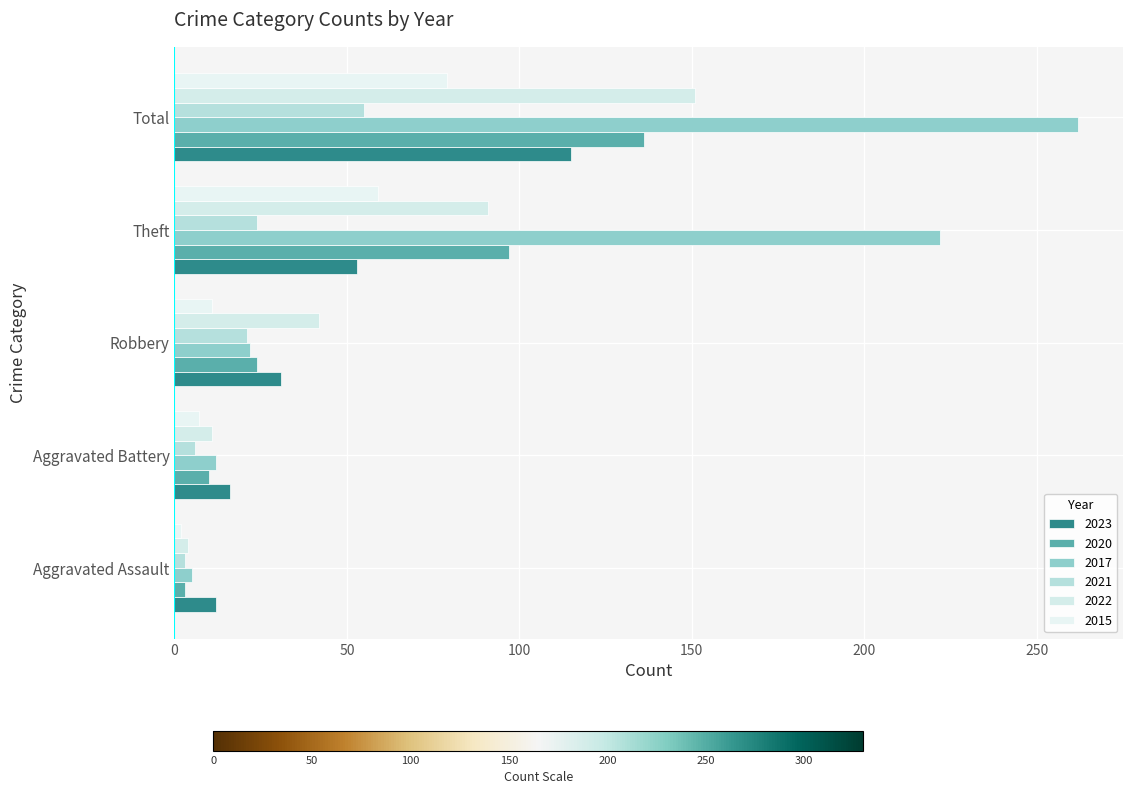

Reading left to right, extract all data points from this chart.

2023: Aggravated Assault=12	Aggravated Battery=16	Robbery=31	Theft=53	Total=115
2020: Aggravated Assault=3	Aggravated Battery=10	Robbery=24	Theft=97	Total=136
2017: Aggravated Assault=5	Aggravated Battery=12	Robbery=22	Theft=222	Total=262
2021: Aggravated Assault=3	Aggravated Battery=6	Robbery=21	Theft=24	Total=55
2022: Aggravated Assault=4	Aggravated Battery=11	Robbery=42	Theft=91	Total=151
2015: Aggravated Assault=2	Aggravated Battery=7	Robbery=11	Theft=59	Total=79